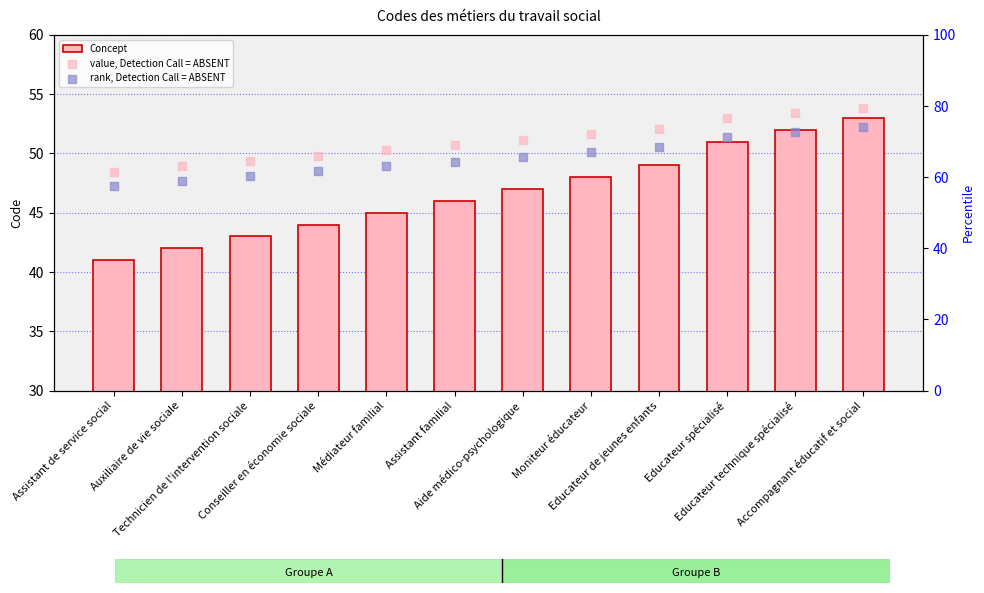

Which series contains the highest Y value?

value, Detection Call = ABSENT